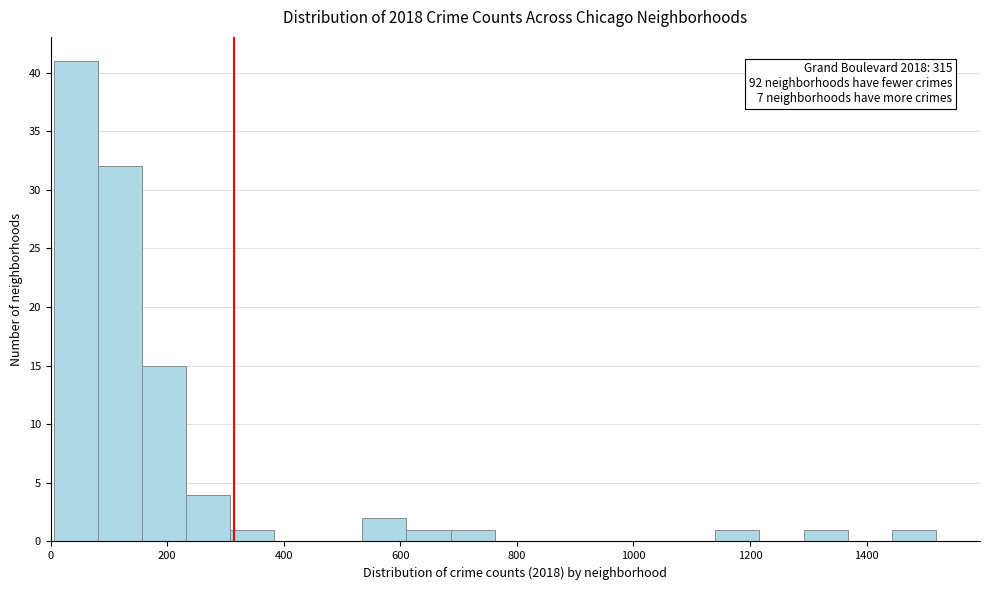

Around what value on the x-axis is the tallest bar? Give the approximate position of its centre, as read against the axis.

40